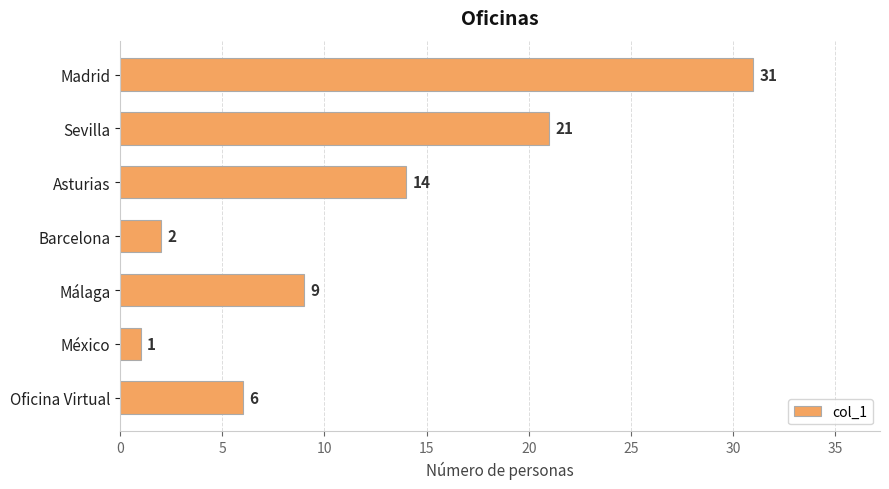

What is the sum of all values?

84